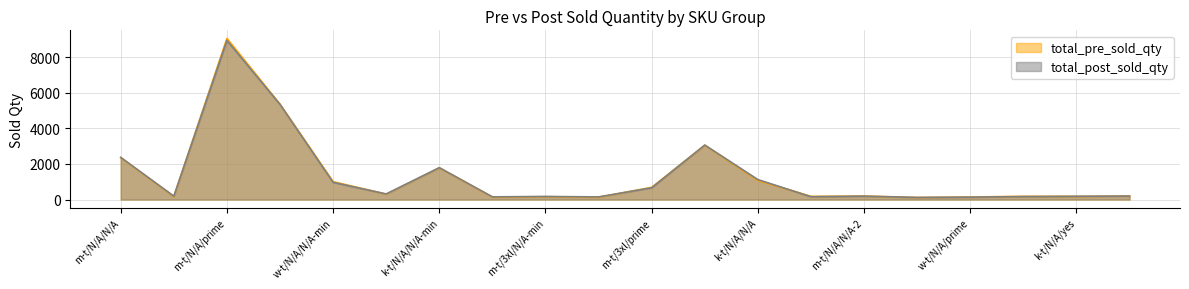

Reading left to right, extract all data points from this chart.

total_pre_sold_qty: 2352	169	9056	5356	1004	301	1783	134	160	127	685	3049	1070	176	194	114	142	180	173	195
total_post_sold_qty: 2368	189	8940	5345	964	313	1790	151	171	148	660	3062	1120	158	190	118	134	165	183	195